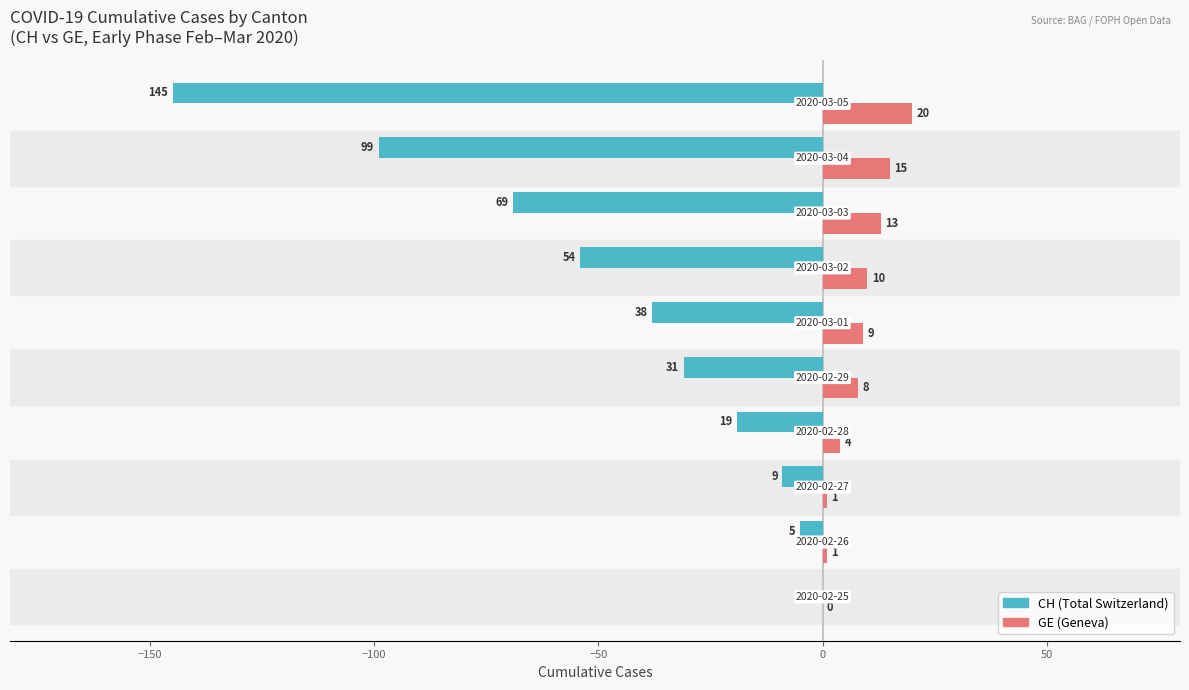

What is the maximum value shown in the chart?

20